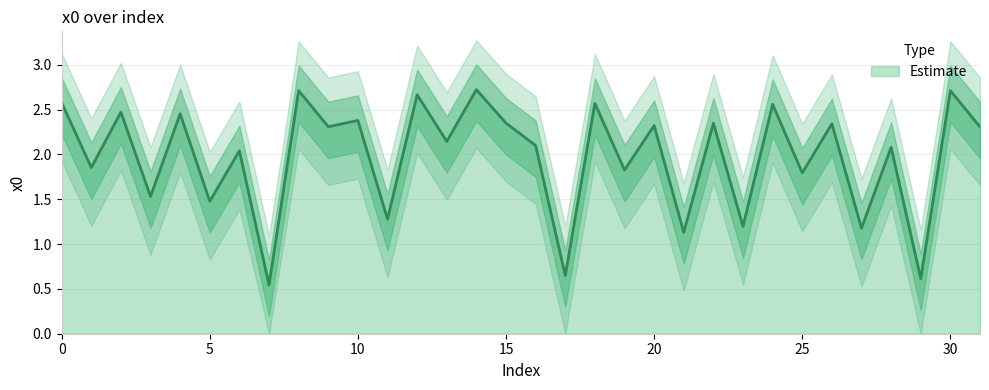

What is the average value?

2.0